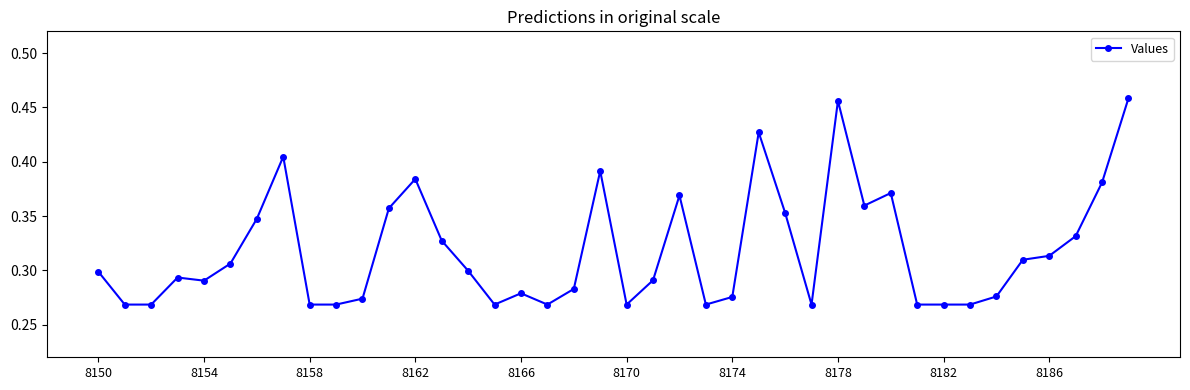

What is the sum of all values?

12.7